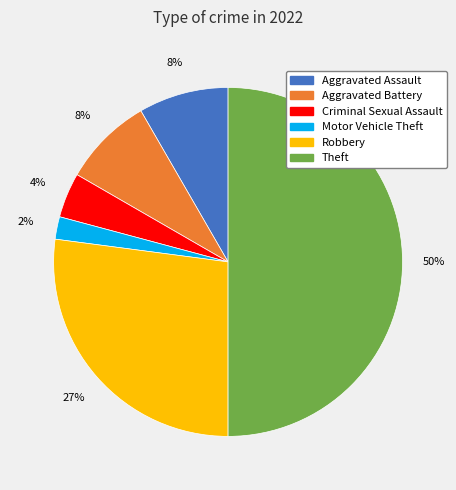

To the nearest percent, what is the average slice percentage?

17%